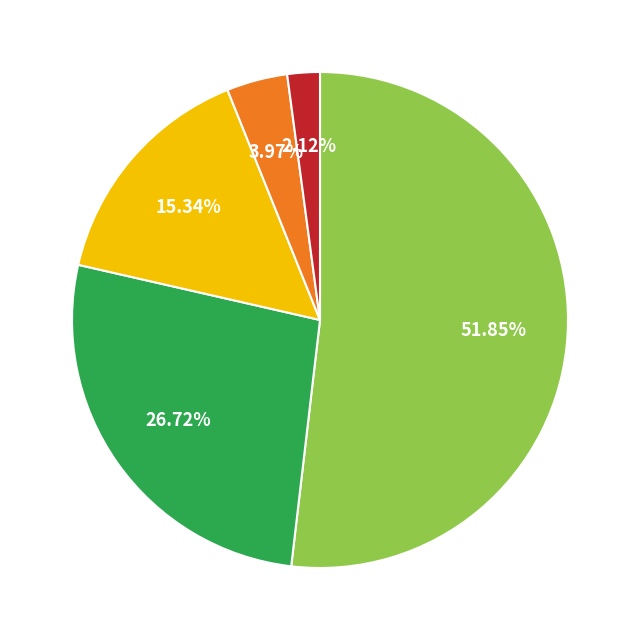

How many segments does this pie chart have?

5